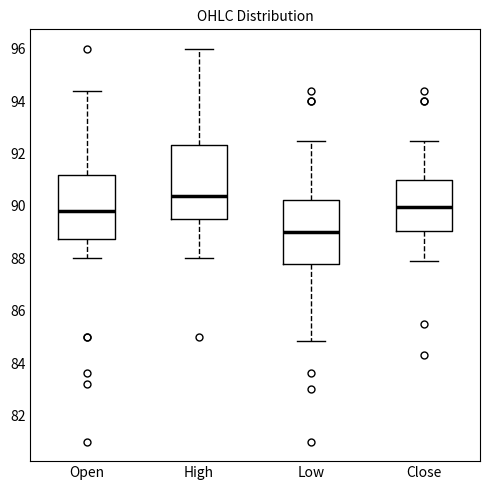

Reading left to right, transcribe this box plot: for each box, give where its median line is, the range the box spans, and where its two whiskers end, as read against the y-axis. The values are not printed on the chart, so give them approximately, as read against the axis.

Open: median 89.8, box 88.8 to 91.2, whiskers 88.0 to 94.4
High: median 90.4, box 89.6 to 92.4, whiskers 88.0 to 96.0
Low: median 89.0, box 87.8 to 90.2, whiskers 84.8 to 92.6
Close: median 90.0, box 89.0 to 91.0, whiskers 88.0 to 92.6